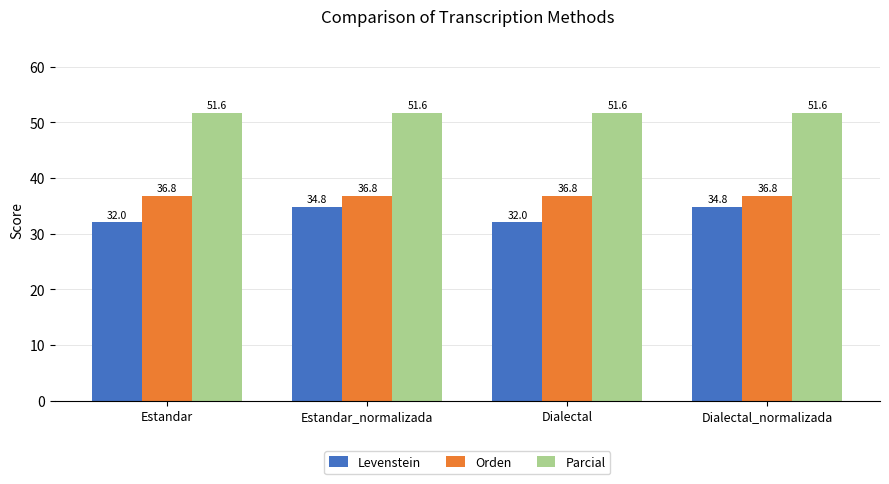

Reading right to left, extract all data points from this chart.

Levenstein: Dialectal_normalizada=34.8	Dialectal=32.0	Estandar_normalizada=34.8	Estandar=32.0
Orden: Dialectal_normalizada=36.8	Dialectal=36.8	Estandar_normalizada=36.8	Estandar=36.8
Parcial: Dialectal_normalizada=51.6	Dialectal=51.6	Estandar_normalizada=51.6	Estandar=51.6